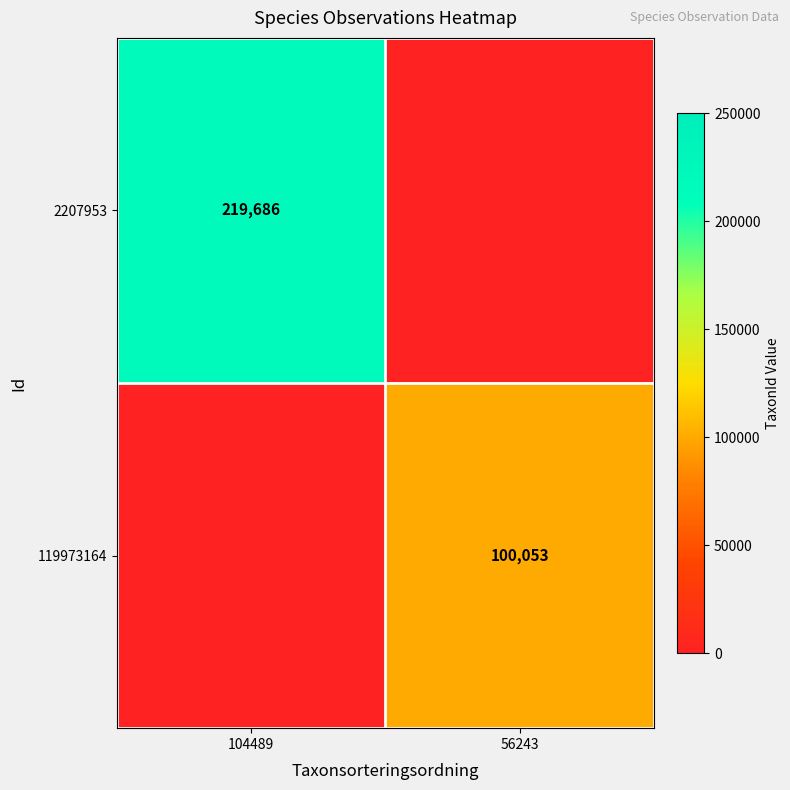

What is the difference between the maximum and minimum values in the 119973164 series?

100052